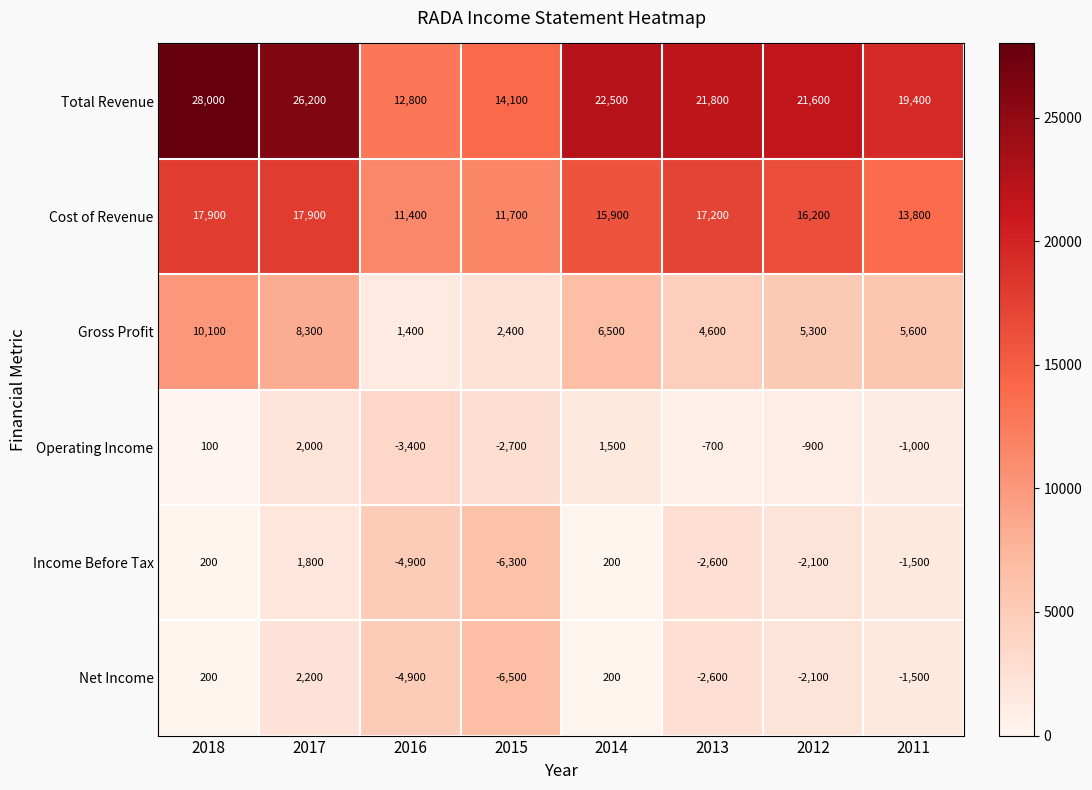

Which series has the largest total across all categories?

Total Revenue